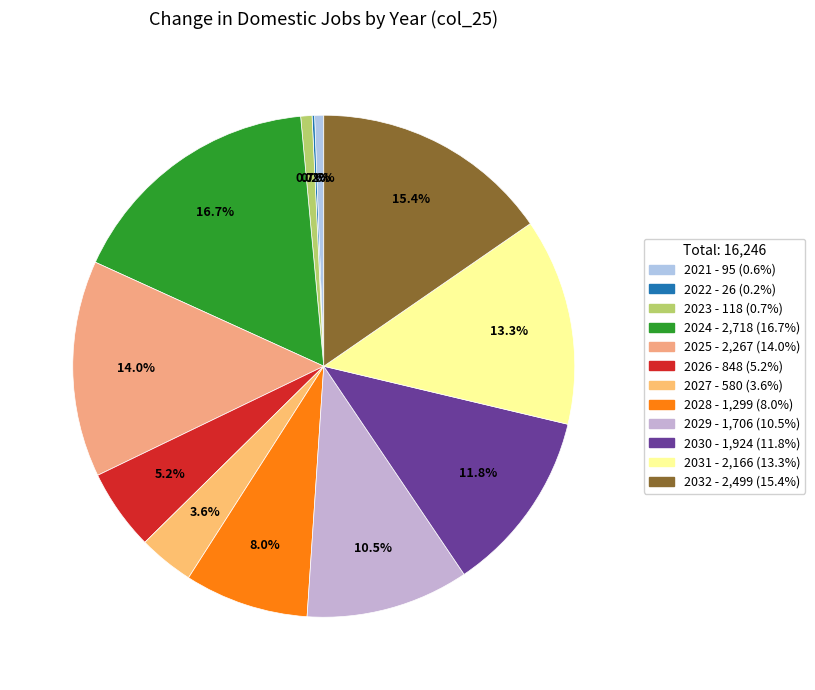

The 2021 slice represents 7% of the pie. True or false?

False